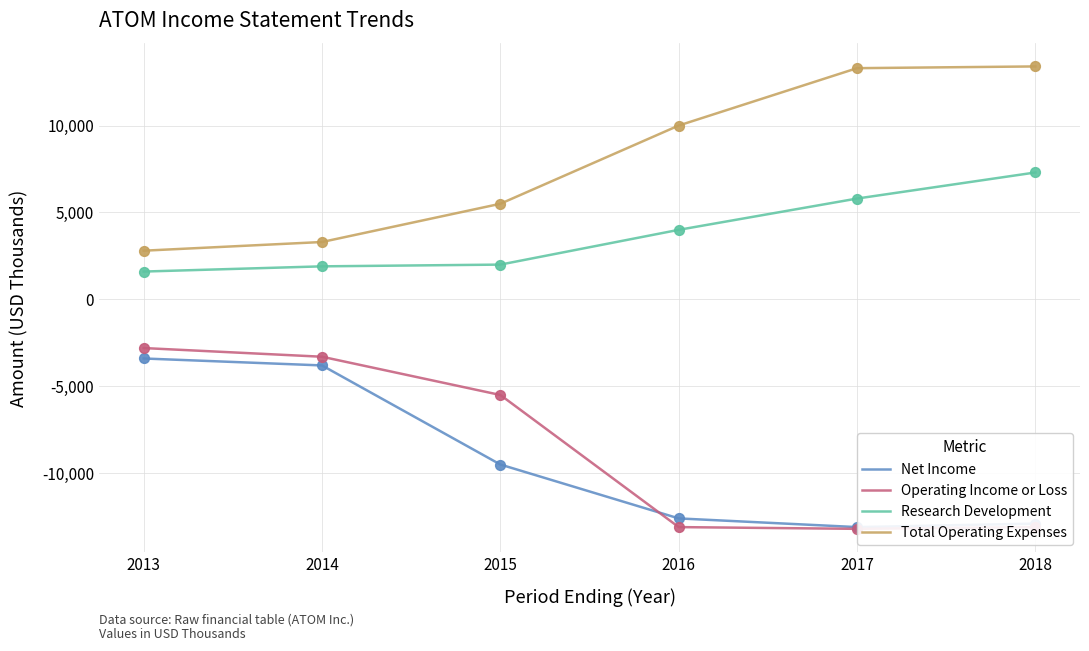

At which category is the sum across all series the highest?

2013